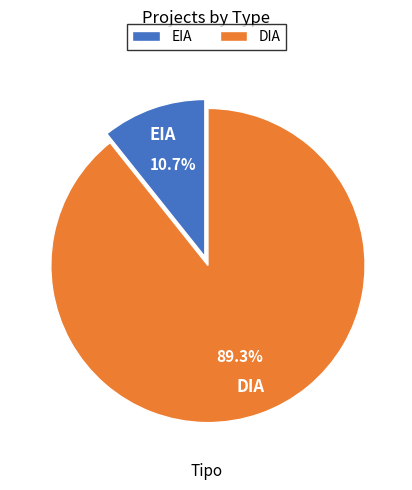

The EIA slice represents 16% of the pie. True or false?

False